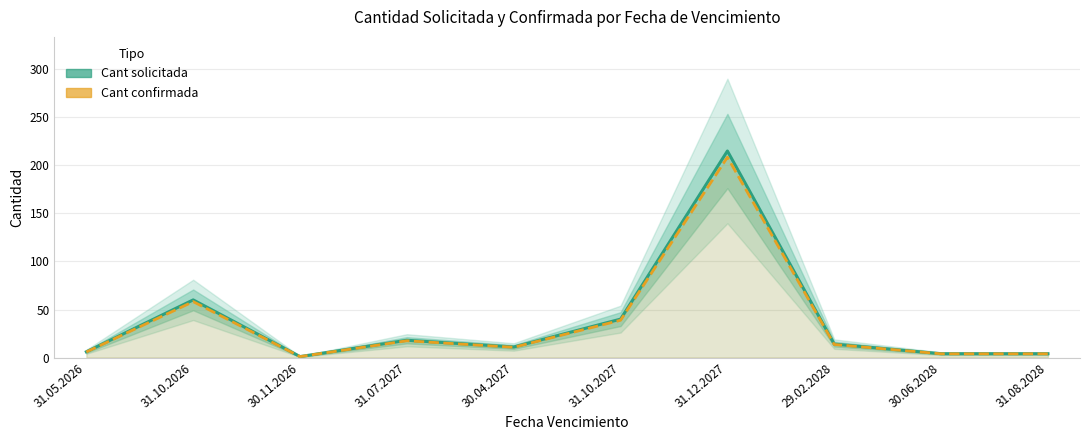

True or false: Cant solicitada has more than 2 interior local peaks.

True